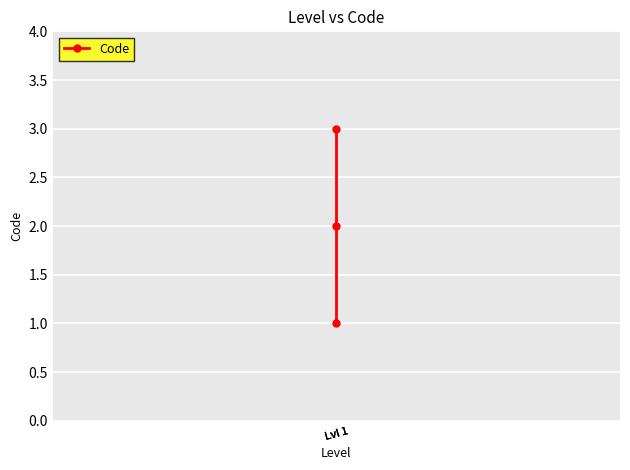

How many categories are shown in the chart?

3